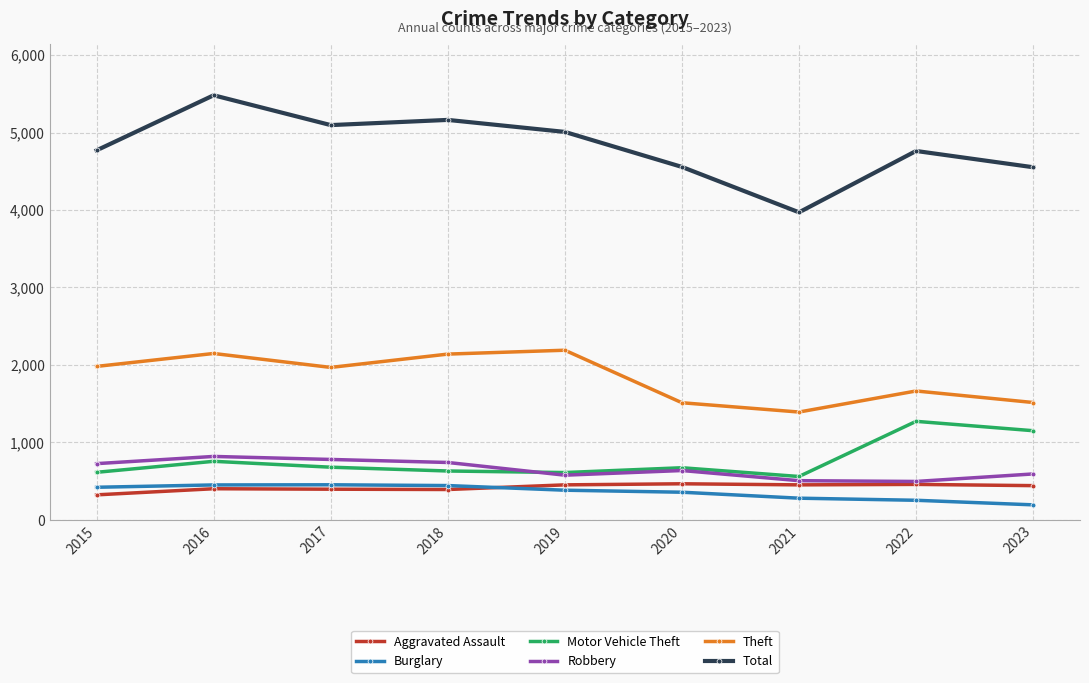

Does the chart have visible grid lines?

Yes